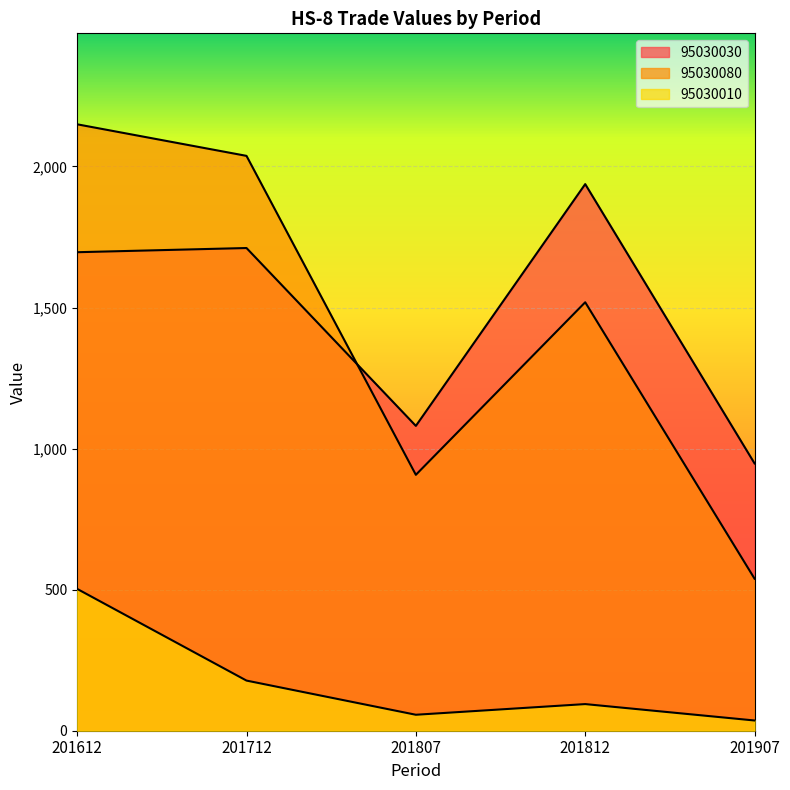

At which category does the chart reach its peak across all series?

201612